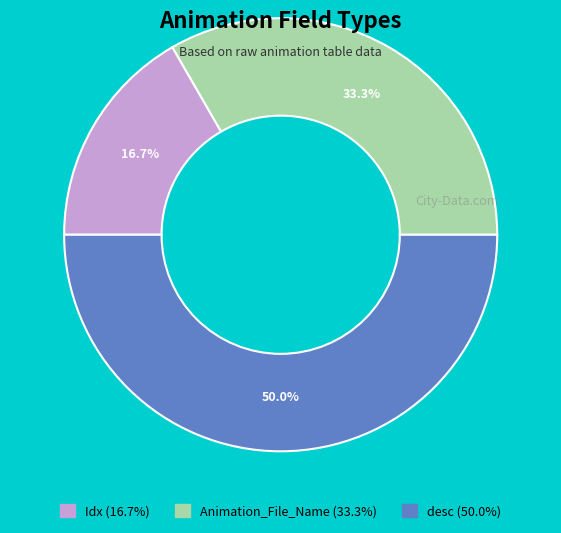

To the nearest percent, what portion does Animation_File_Name represent?

33%